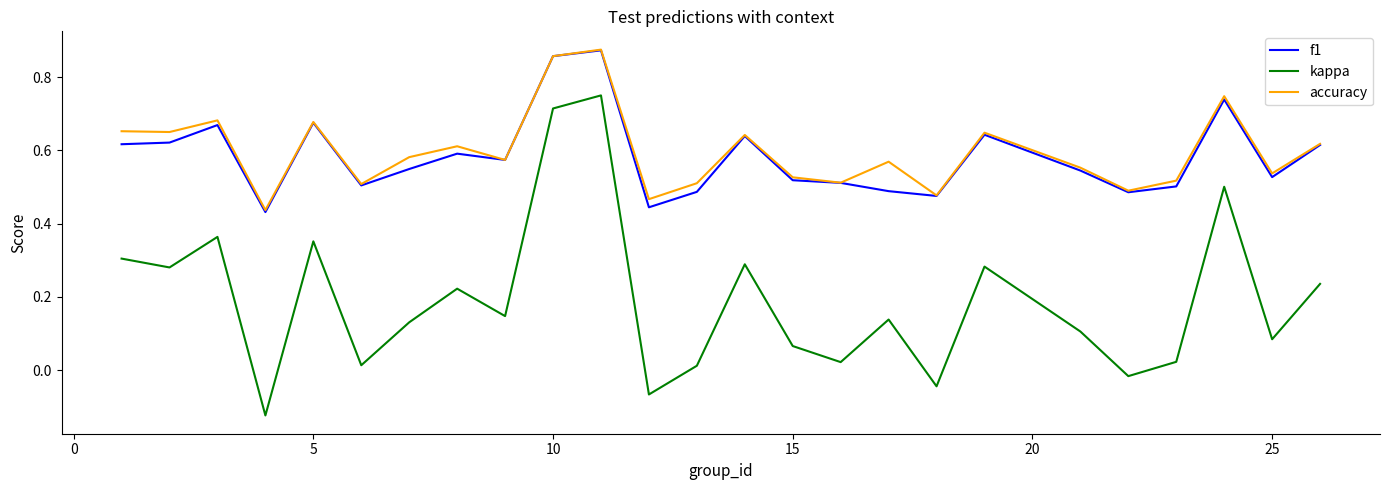

True or false: f1 and kappa intersect in this chart.

False